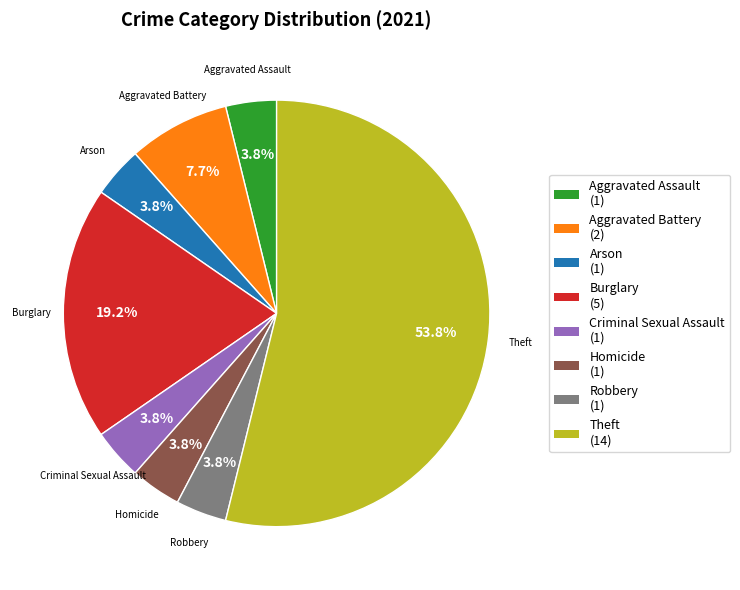

Is there a majority slice in this chart?

Yes